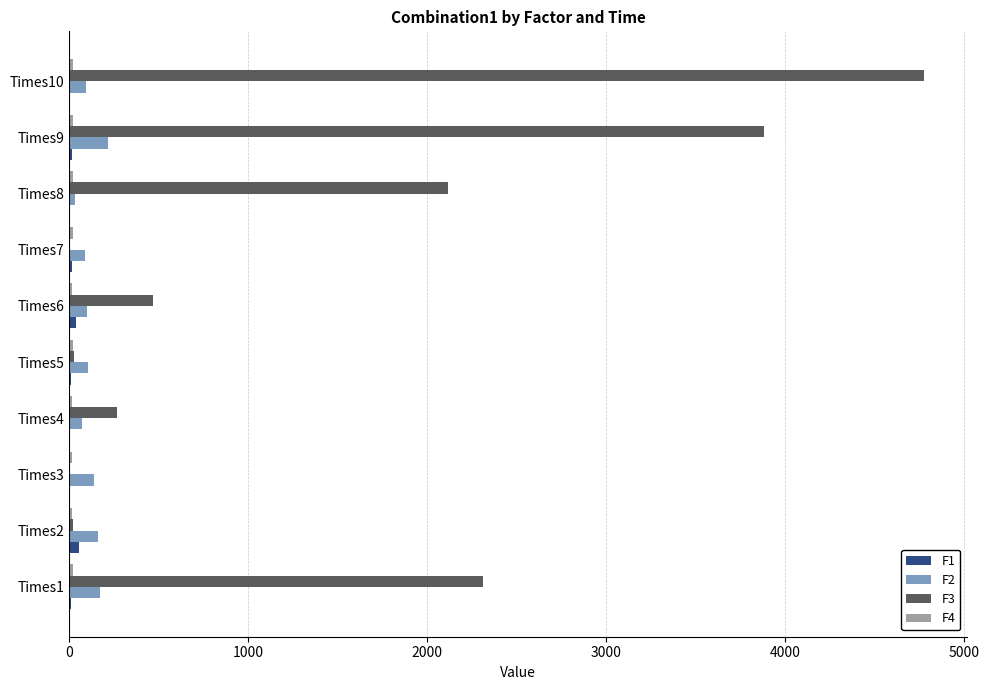

The value of F2 at Times2 is 160.8. True or false?

True